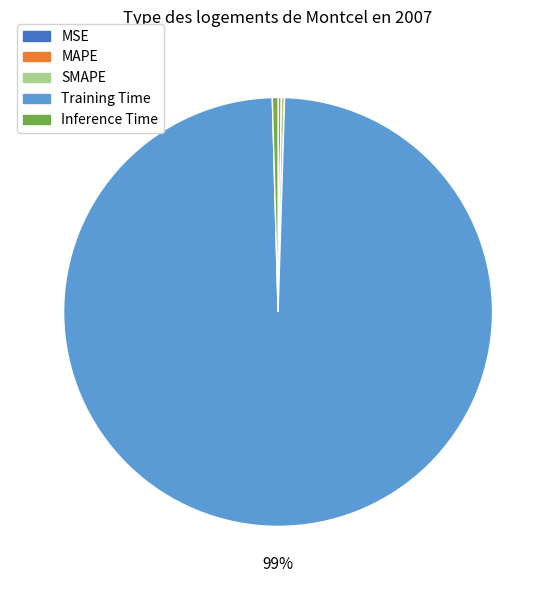

Which slice is the largest?

Training Time